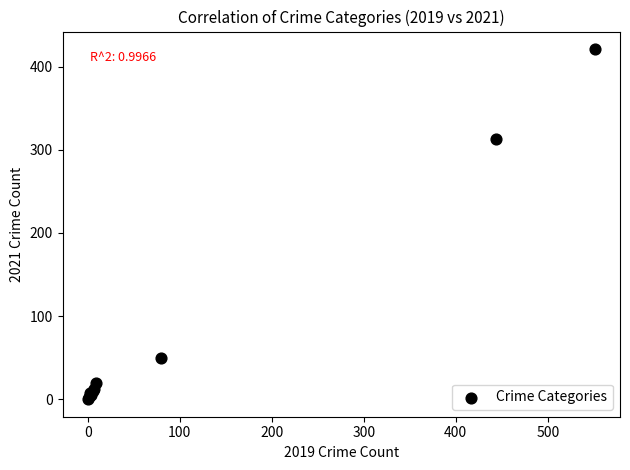

What Y value in the scatter plot is closest to 210?

313